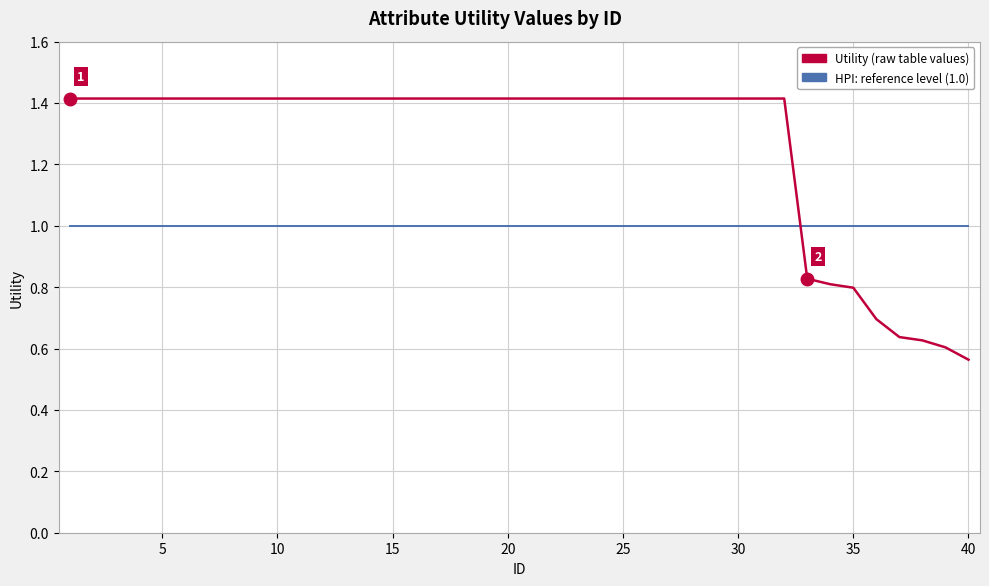

What is the greatest value displayed?

1.4